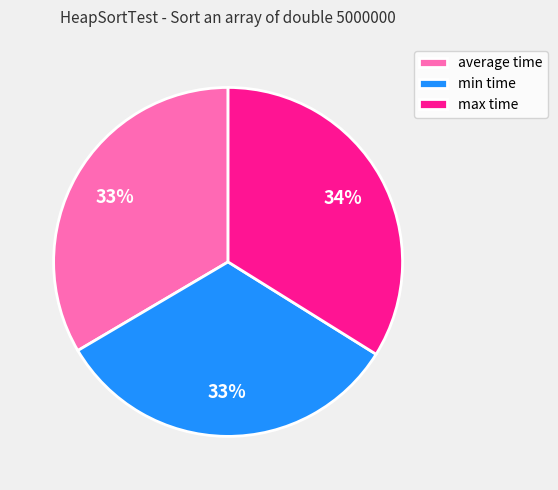

To the nearest percent, what is the combined percentage of max time and average time?

67%